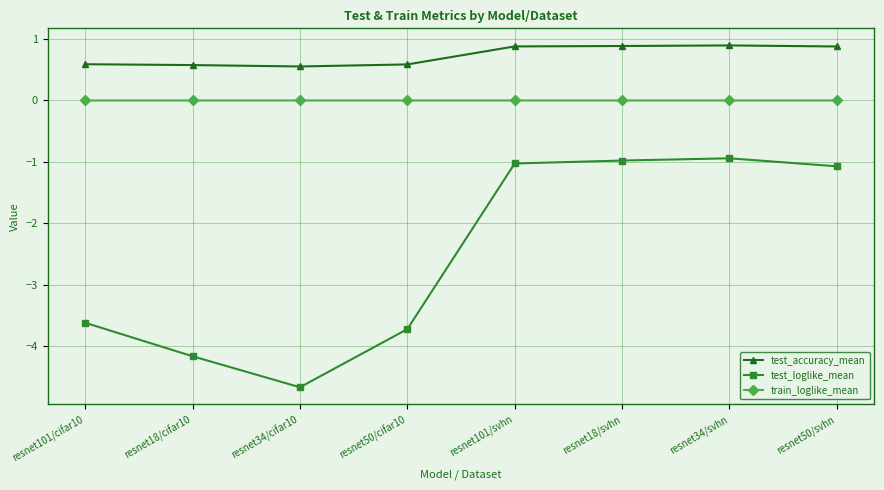

What is the greatest value displayed?

0.9